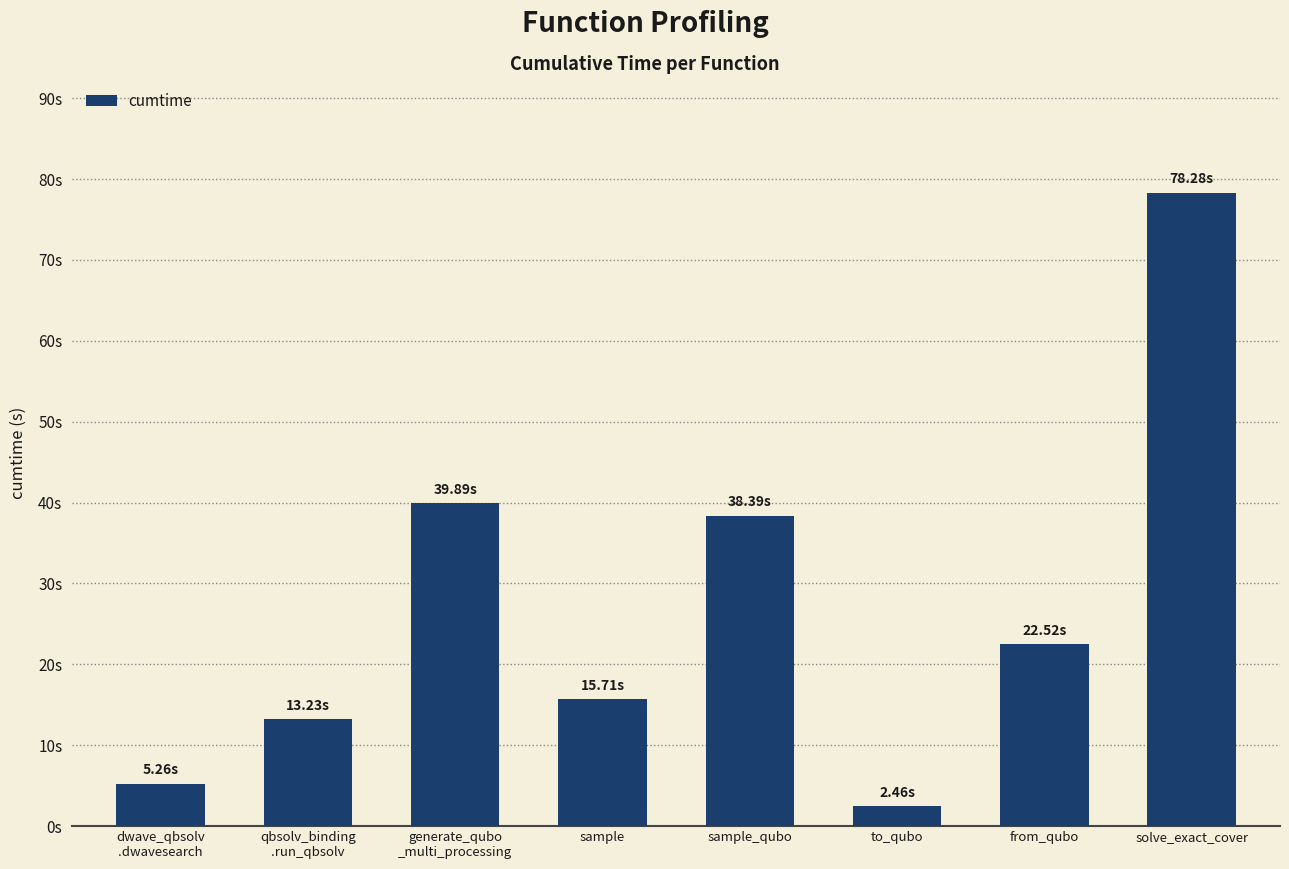

What is the approximate value at generate_qubo
_multi_processing?

39.9